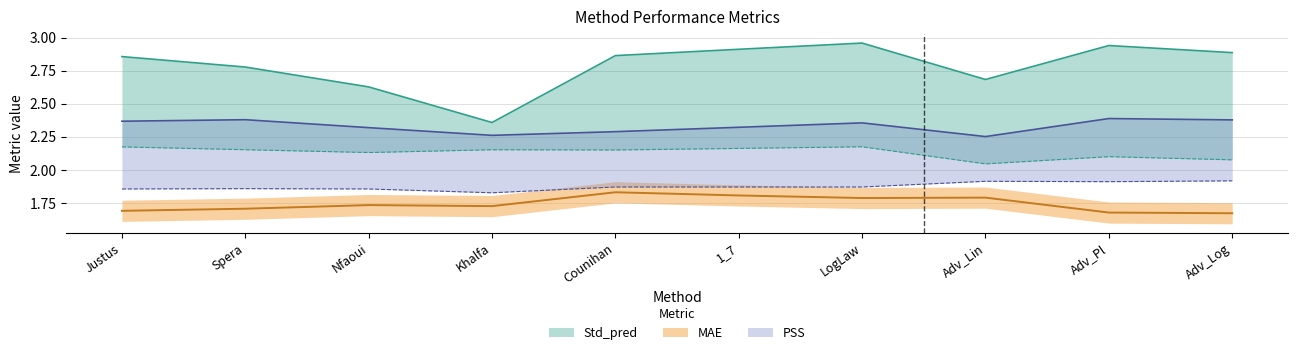

In PSS, how many points are higher than both neighbors (excluding endpoints)?

3